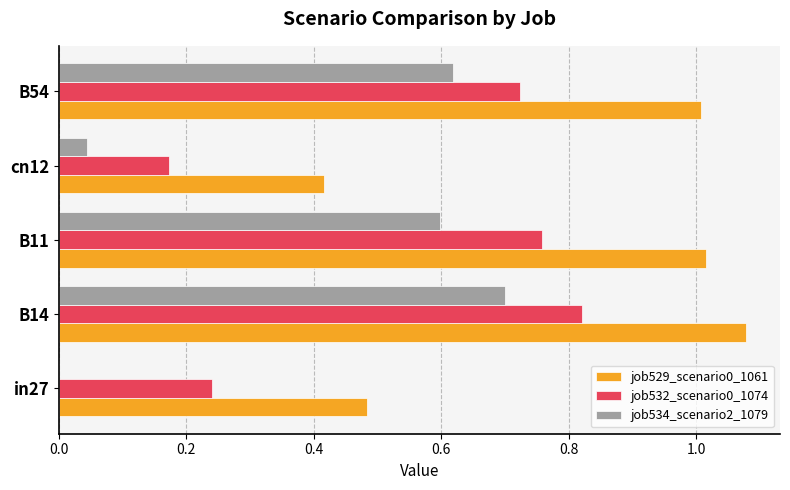

True or false: job534_scenario2_1079 has a value of 1.2 at B14.

False